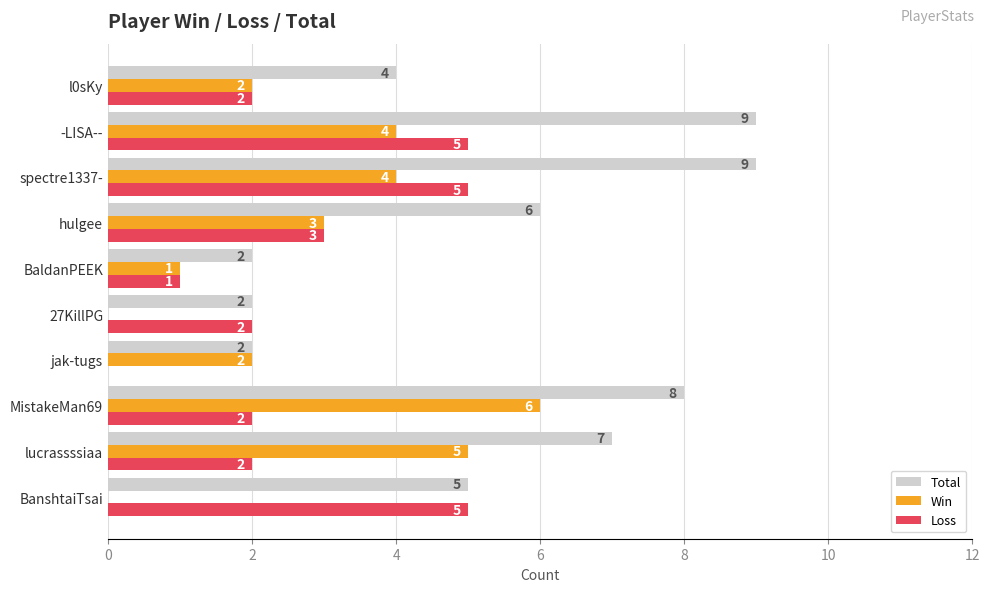

What is the sum of the Win values at 27KillPG and -LISA--?

4